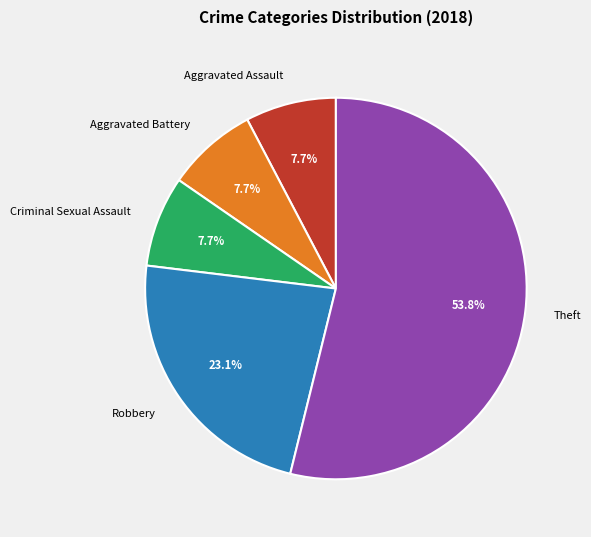

How much of the chart is everything except Theft?

46.2%